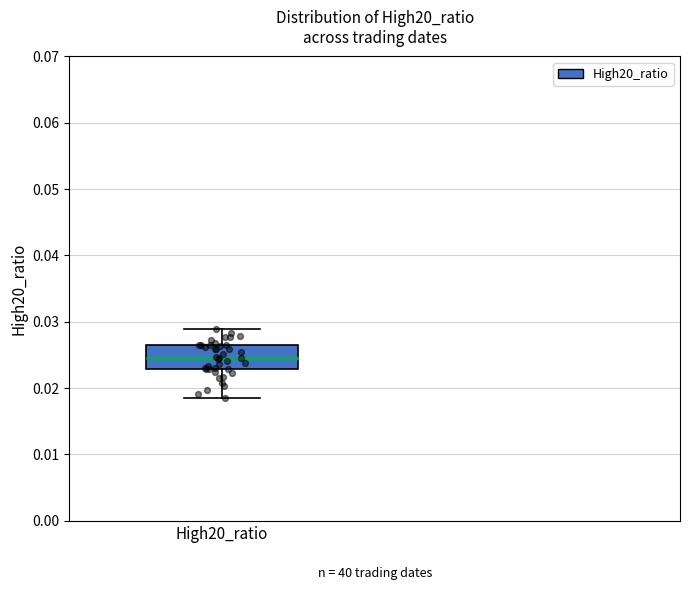

Read this box plot against the y-axis: the position of the median line, the range covered by the box, and the ends of both whiskers. The values are not printed on the chart, so give them approximately, as read against the axis.

median 0.025, box 0.023 to 0.026, whiskers 0.018 to 0.029